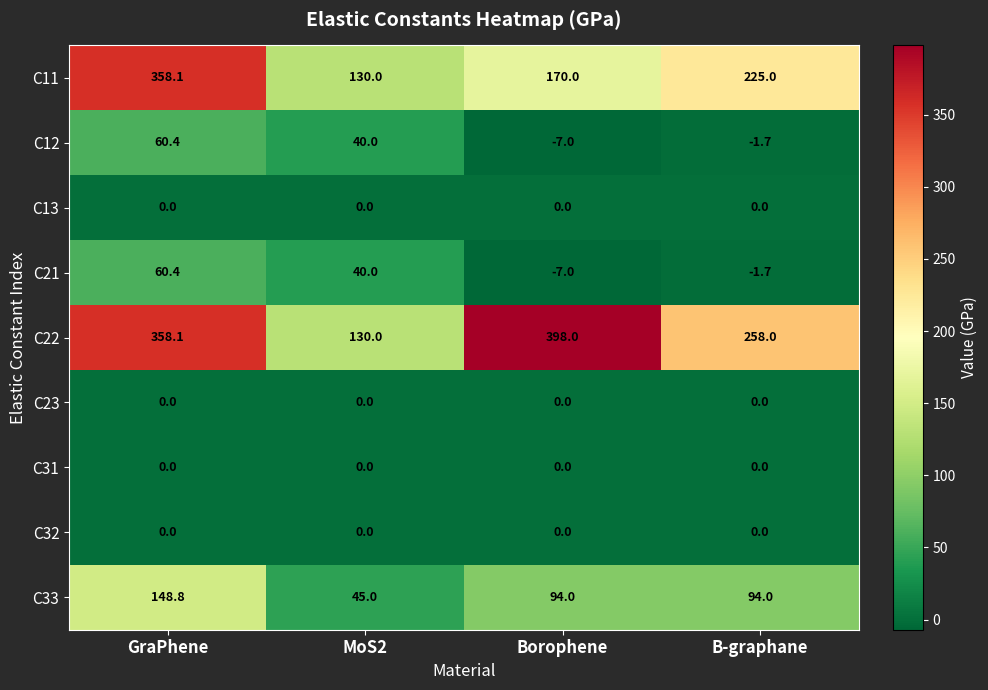

What is the sum of all C11 values?

883.1